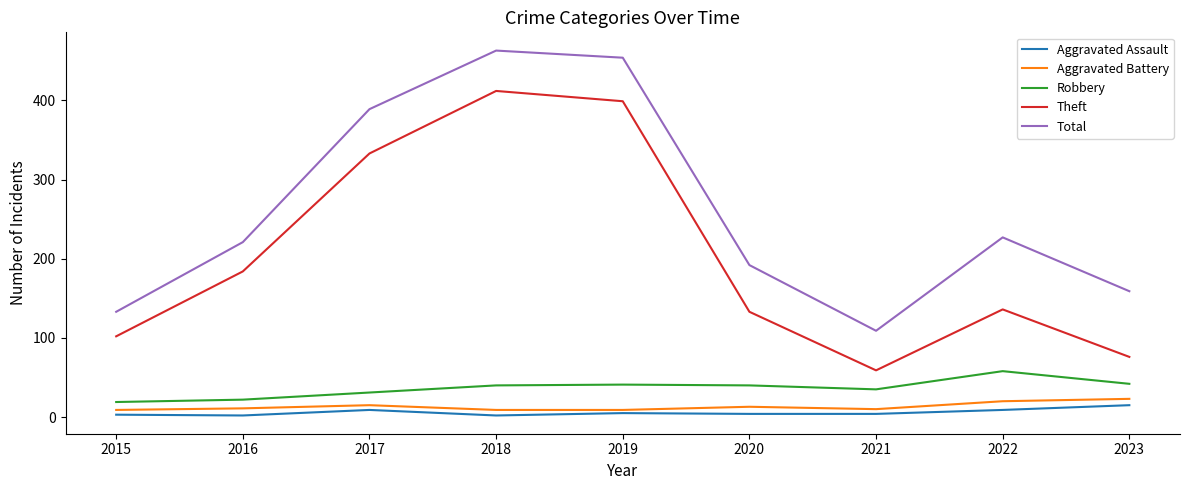

Between 2019 and 2023, which series saw the biggest shift?

Theft